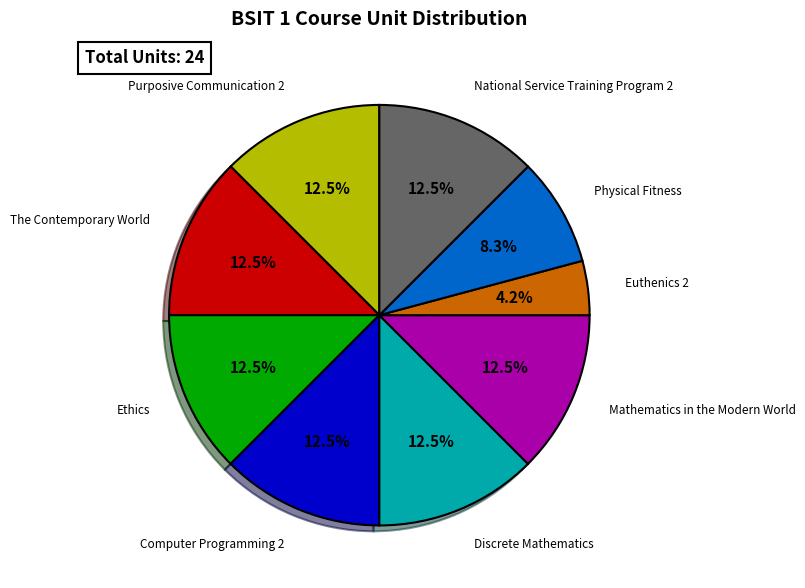

Count the number of slices in the pie.

9